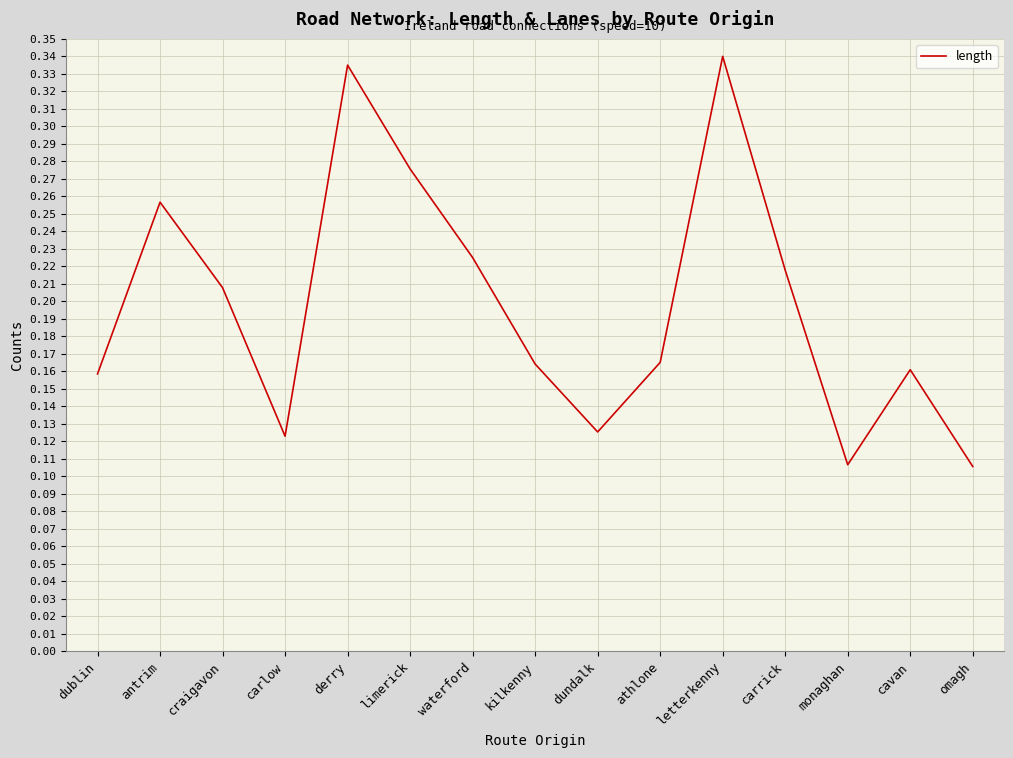

The chart shows a value of 0.2 at dundalk. True or false?

False